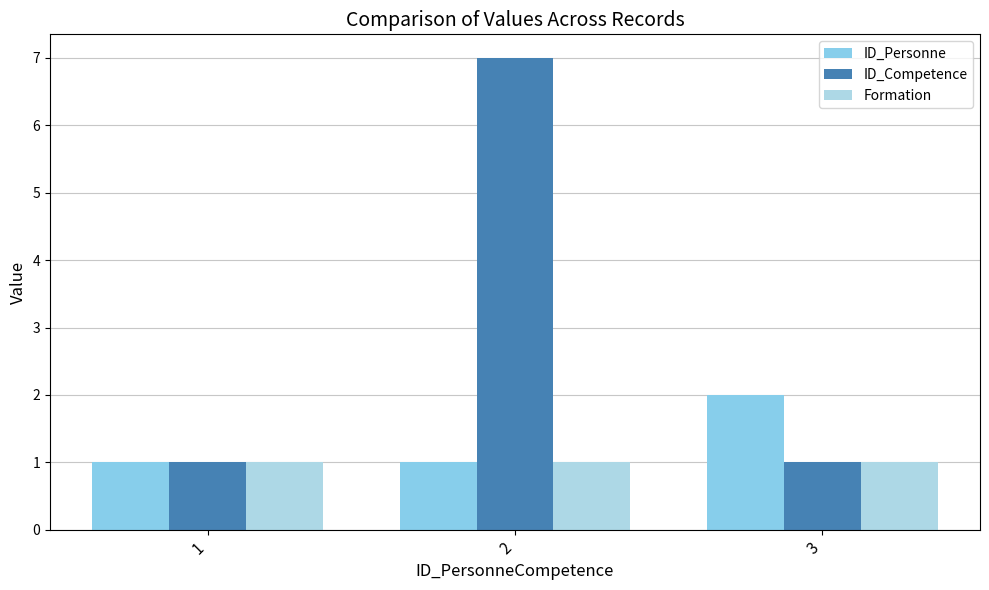

Rank the series by their maximum value, from lowest to highest.

Formation, ID_Personne, ID_Competence